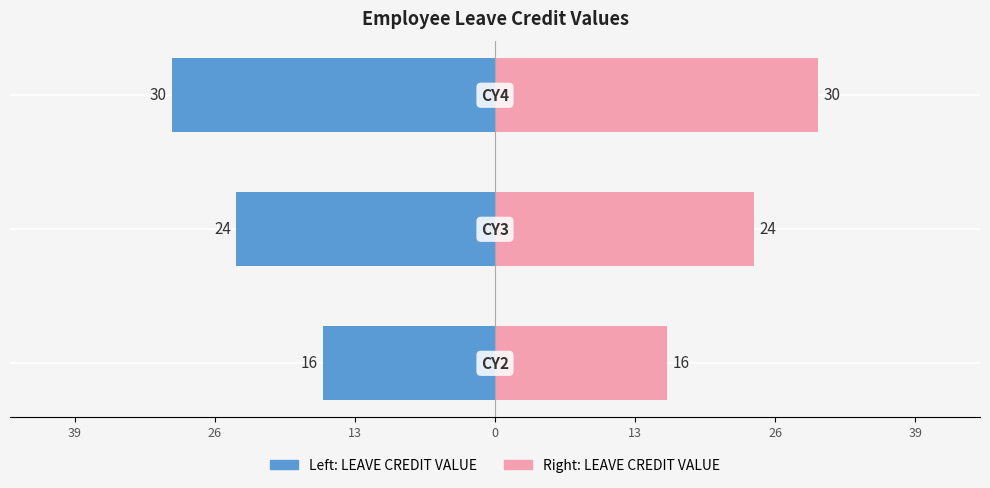

How many data points does each series have?

3